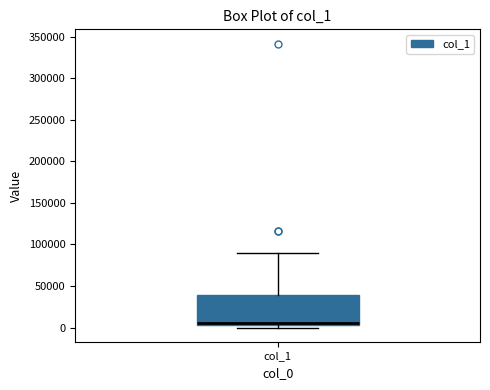

Where does the upper whisker of the box for col_1 end on the y-axis? The values are not printed on the chart, so give them approximately, as read against the axis.

90000